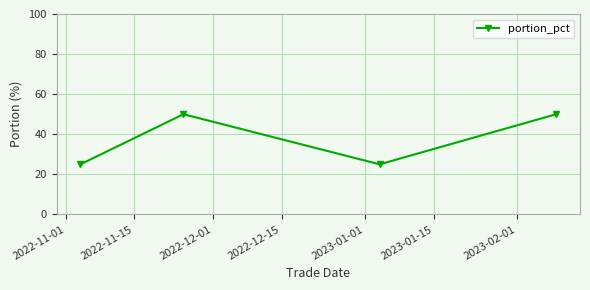

What is the difference between the maximum and minimum values?

25